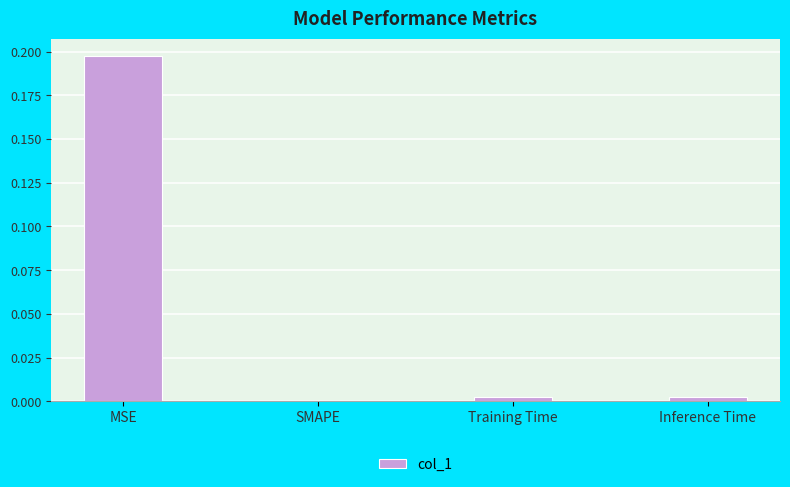

Which has a higher value, Inference Time or MSE?

MSE